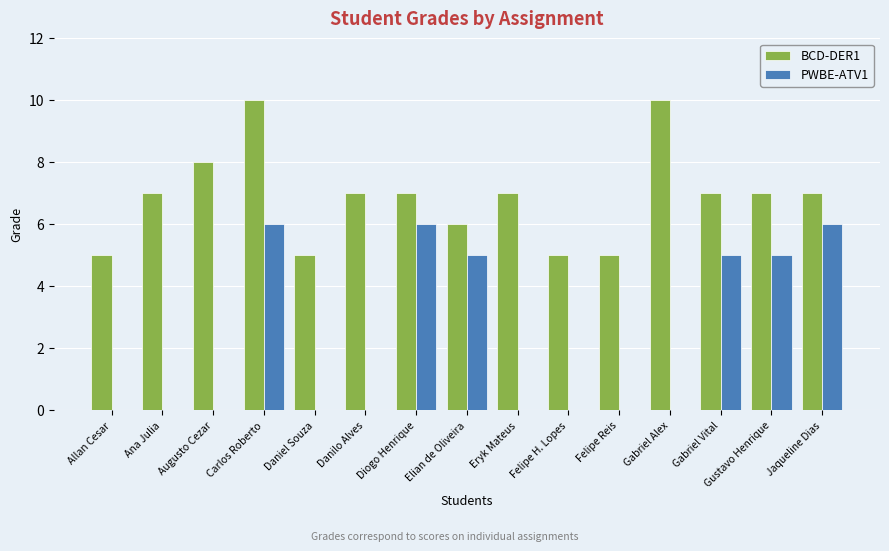

True or false: BCD-DER1 has a value of 3 at Carlos Roberto.

False